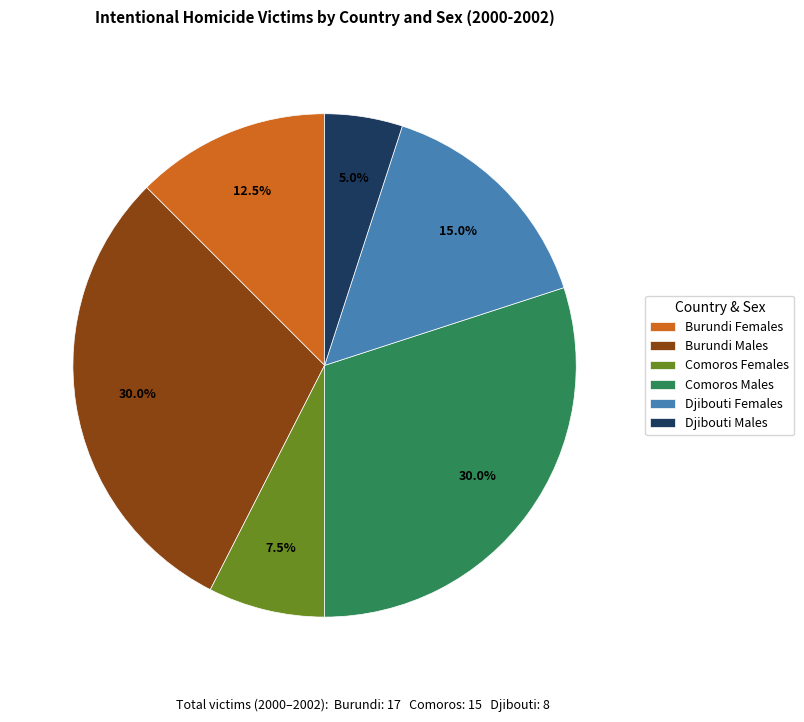

Does Djibouti Males account for over 50% of the chart?

No